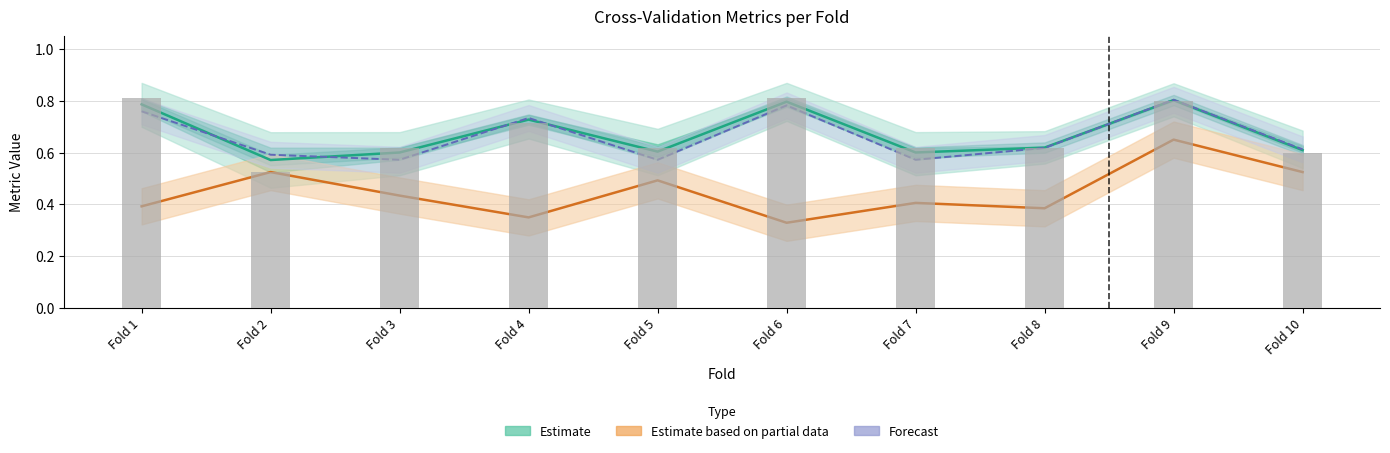

The Estimate based on partial data series shows 0.3 at Fold 6. True or false?

True